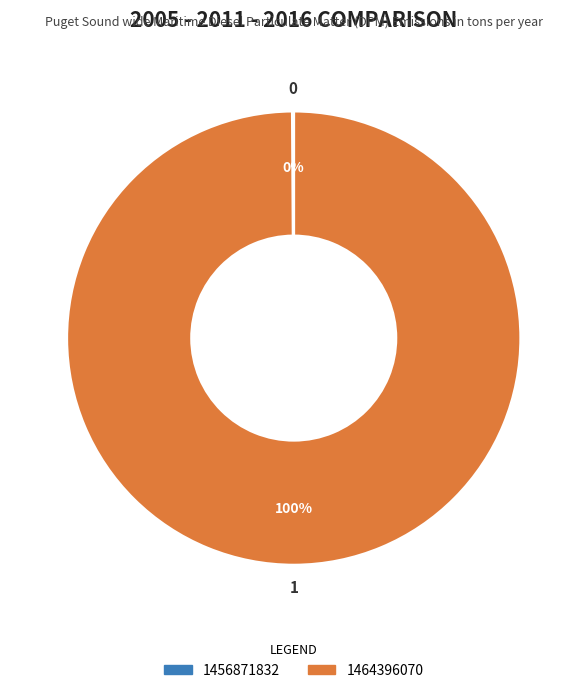

What percentage is the 1464396070 slice, to the nearest percent?

100%